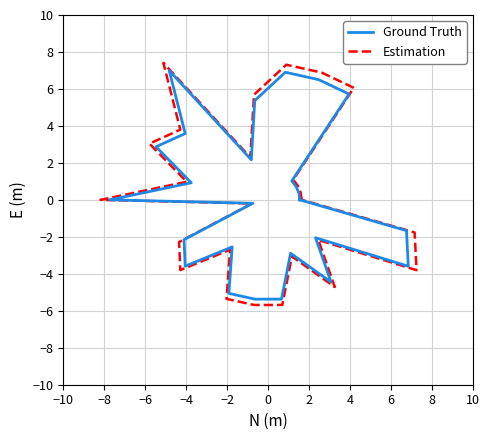

Reading left to right, transcribe all the data shown in this chart.

Ground Truth: 0.0	0.4	0.7	1.0	5.7	6.5	6.9	5.4	2.2	7.0	3.6	2.9	0.9	-0.0	-0.2	-2.2	-3.6	-2.5	-5.1	-5.4	-5.4	-2.9	-4.5	-2.0	-3.6	-1.7	0.0
Estimation: 0.0	0.4	0.8	1.1	6.1	6.9	7.3	5.7	2.3	7.4	3.8	3.0	1.0	-0.0	-0.2	-2.3	-3.8	-2.7	-5.4	-5.7	-5.7	-3.1	-4.7	-2.2	-3.8	-1.8	0.0